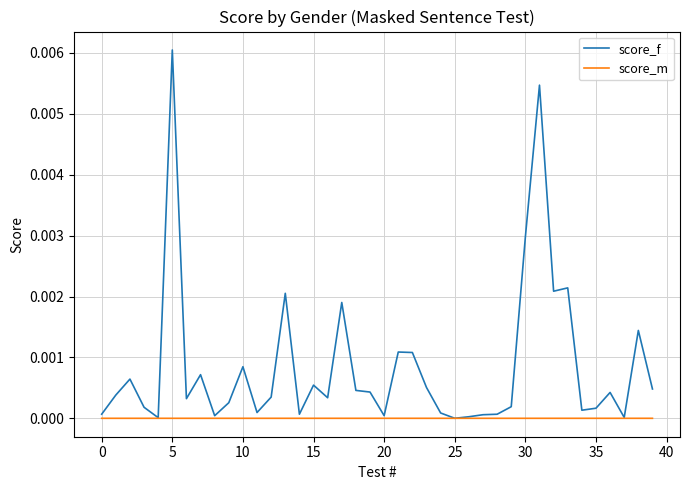

What are all the series names shown in the legend?

score_f, score_m